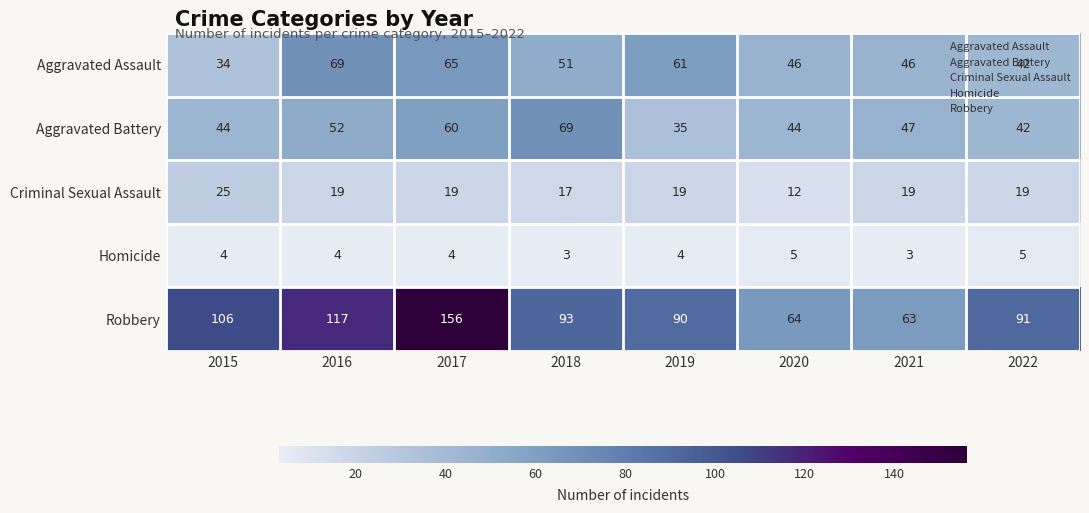

What is the difference between the highest and lowest values at 2017?

152